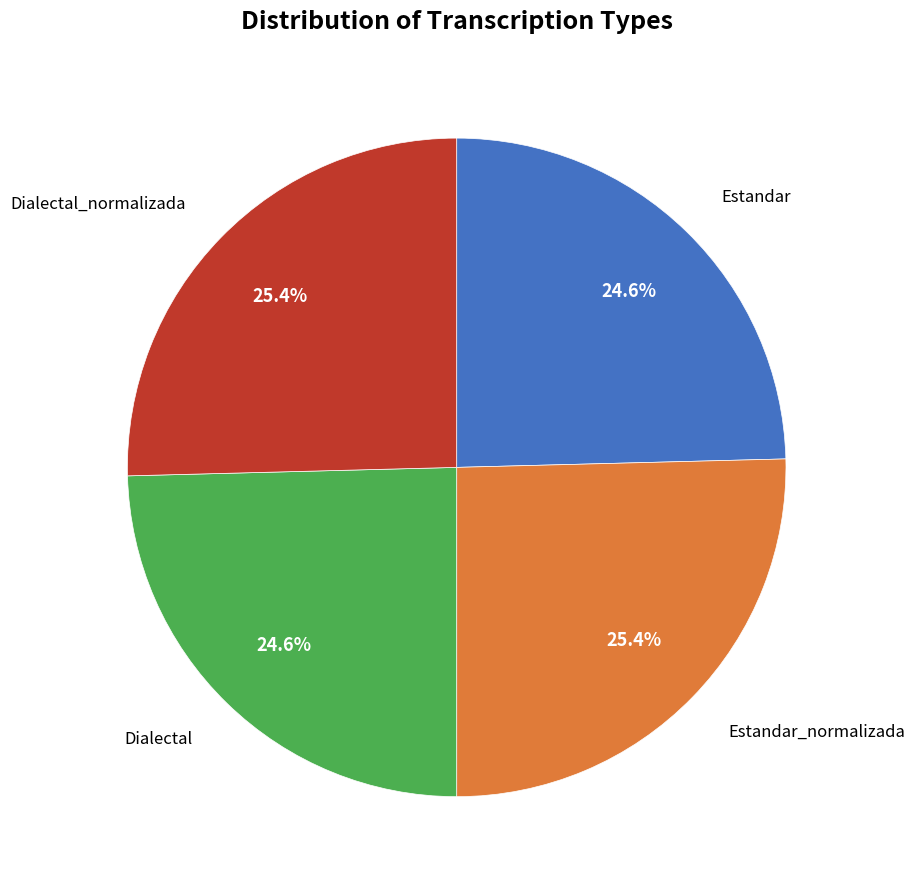

Is there any slice that represents more than half of the pie?

No